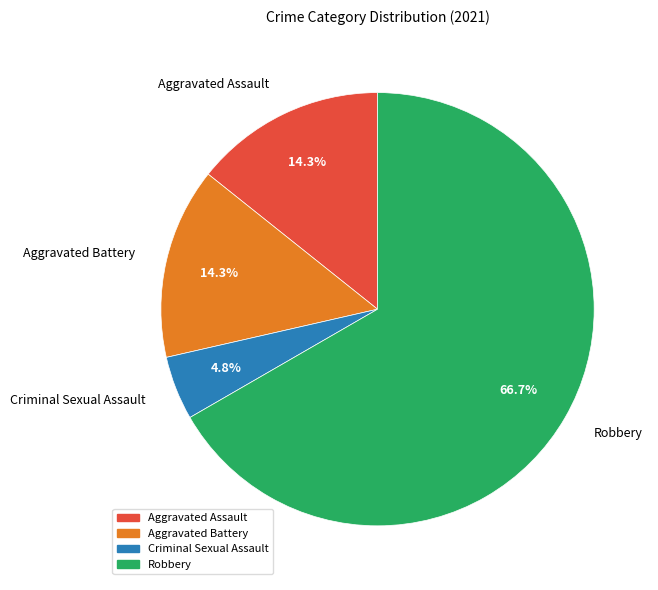

Is it true that Aggravated Battery is 14% of the pie?

True